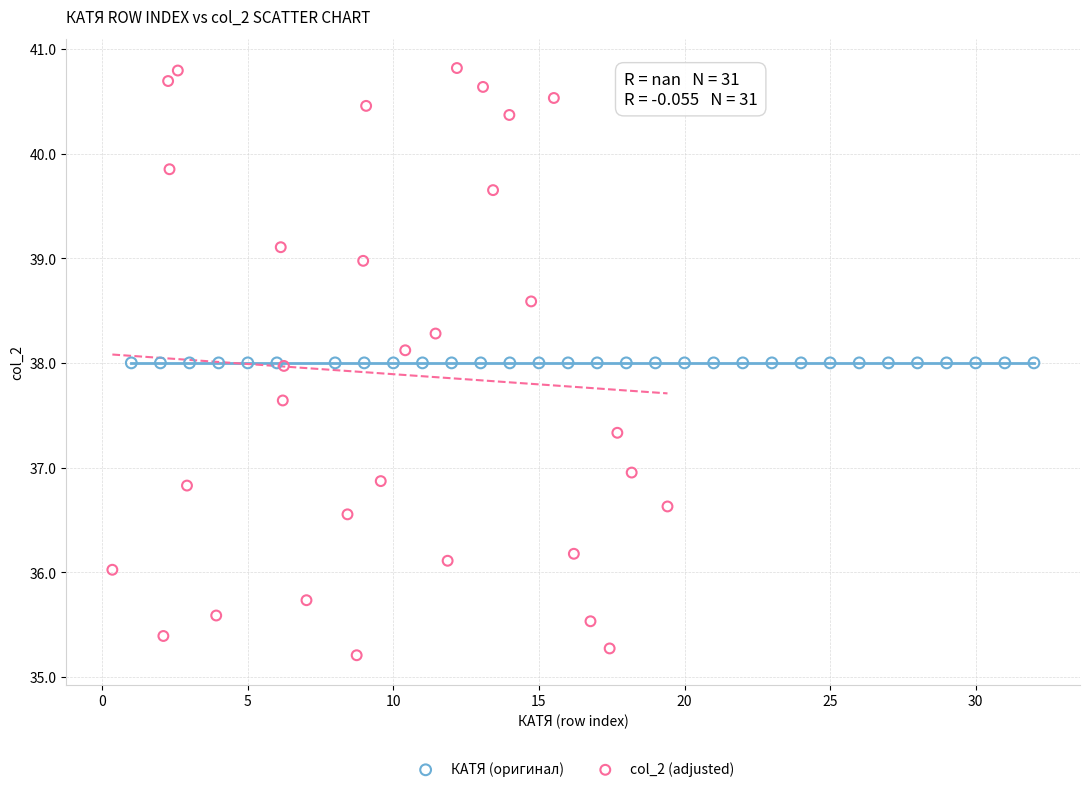

Which series reaches the maximum Y coordinate?

col_2 (adjusted)